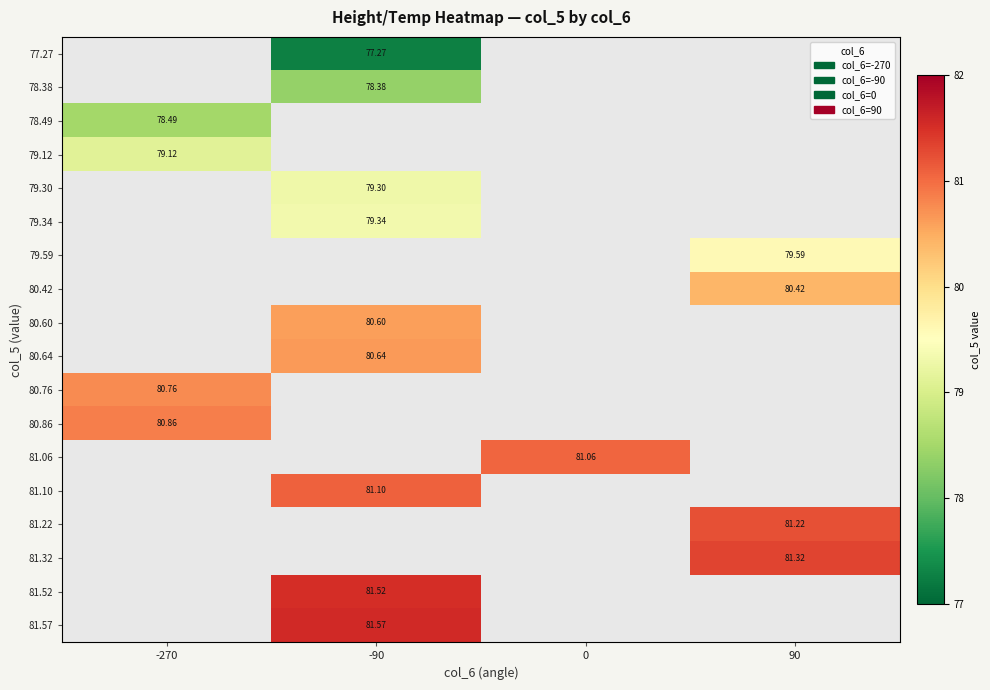

What is the minimum value shown in the chart?

77.3